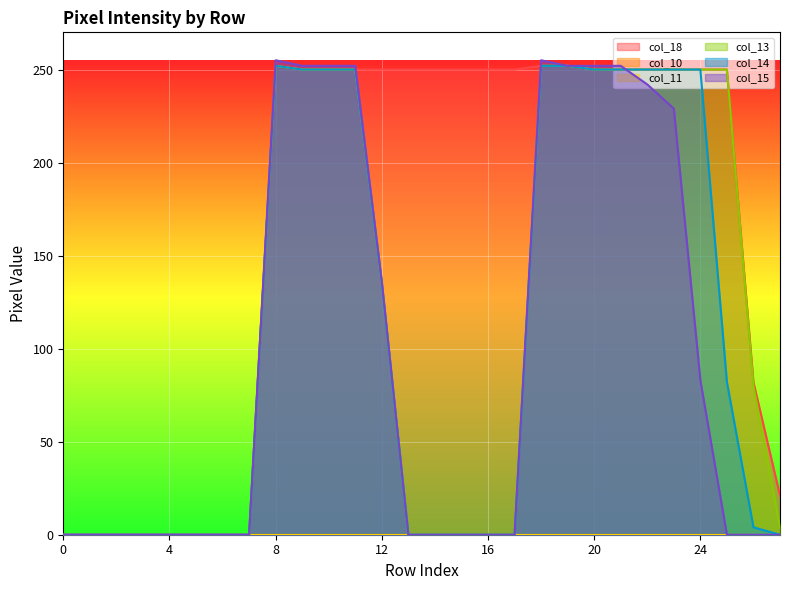

List the labels in order of col_14 value, smallest first.

0, 1, 2, 3, 4, 5, 6, 7, 13, 14, 15, 16, 17, 27, 26, 25, 12, 9, 10, 11, 20, 21, 22, 23, 24, 8, 18, 19